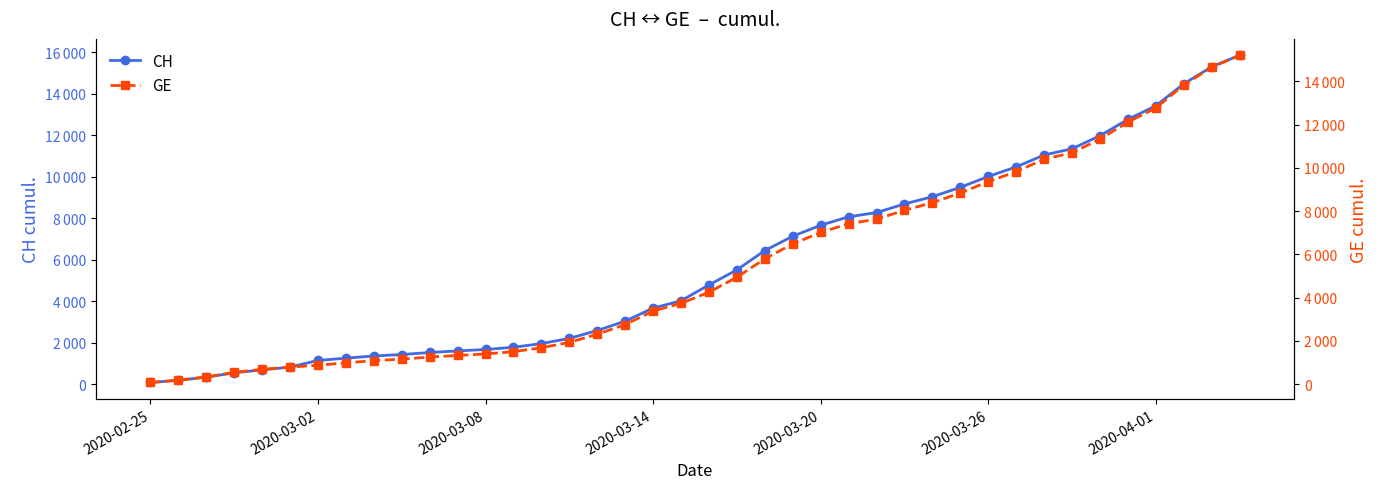

True or false: GE has a value of 1307 at 19.

False